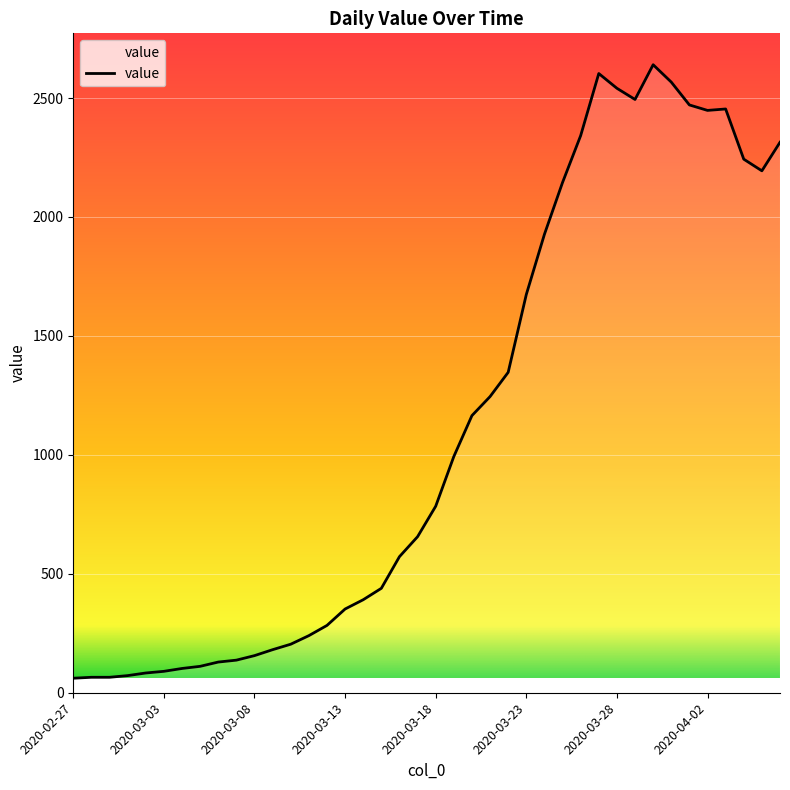

What is the smallest value displayed?

61